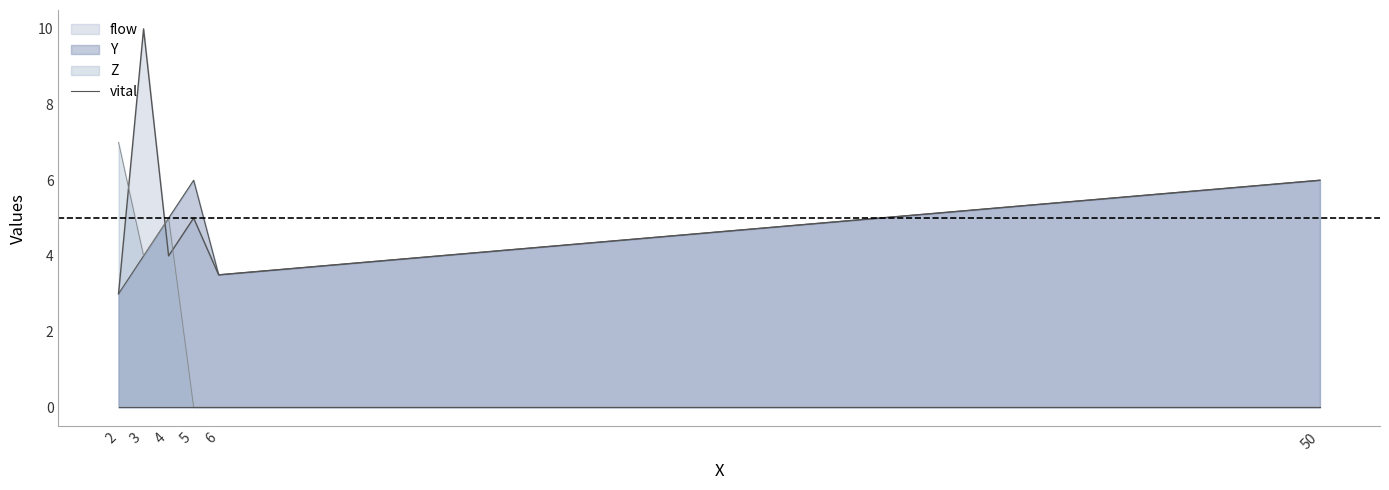

Where is flow nearest to the value 6?

50